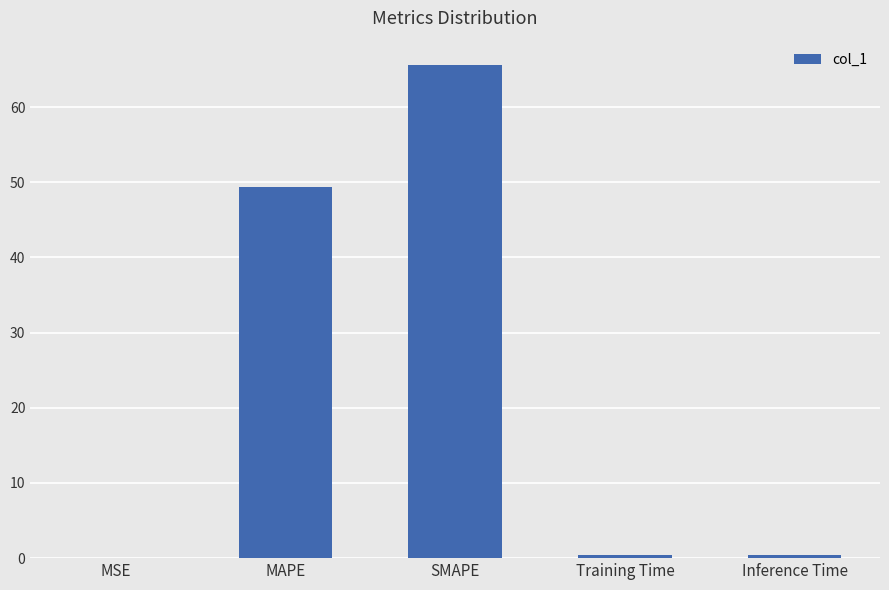

What is the change in value from SMAPE to Training Time?

-65.2